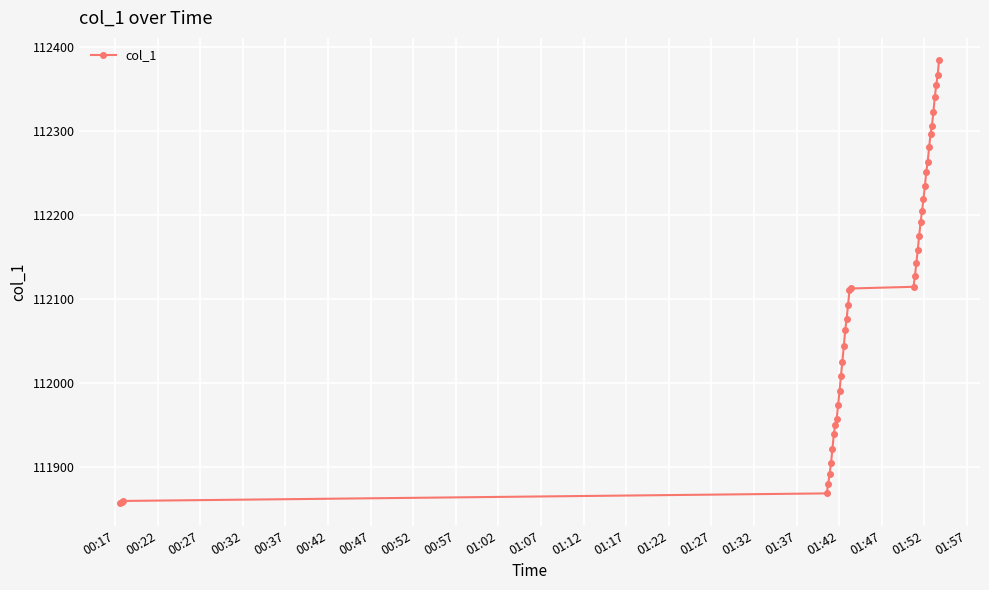

What is the value of the 6th point from the left?

111891